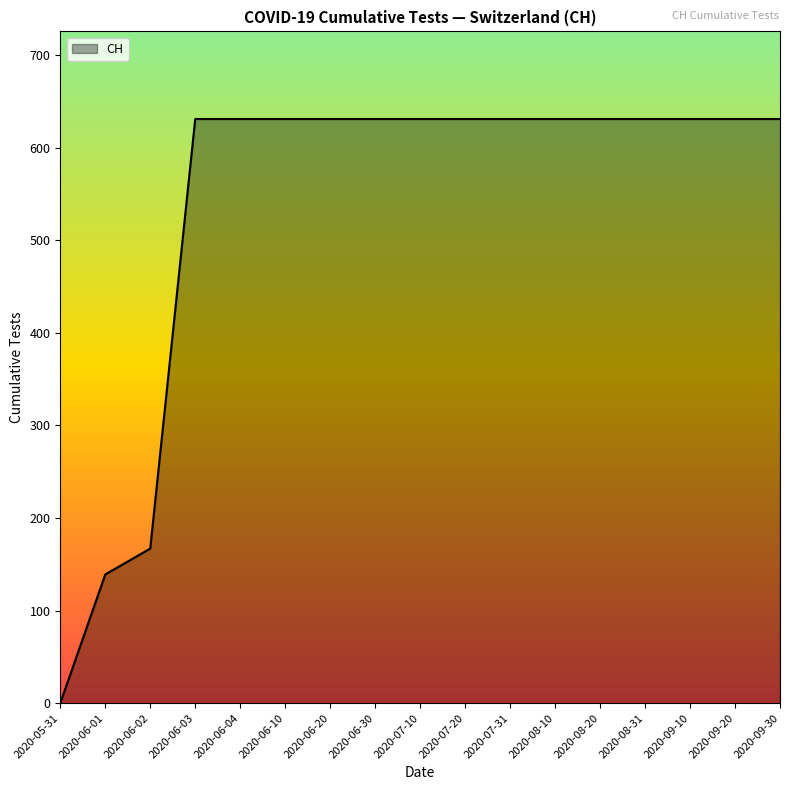

At which category does the chart reach its minimum across all series?

2020-05-31